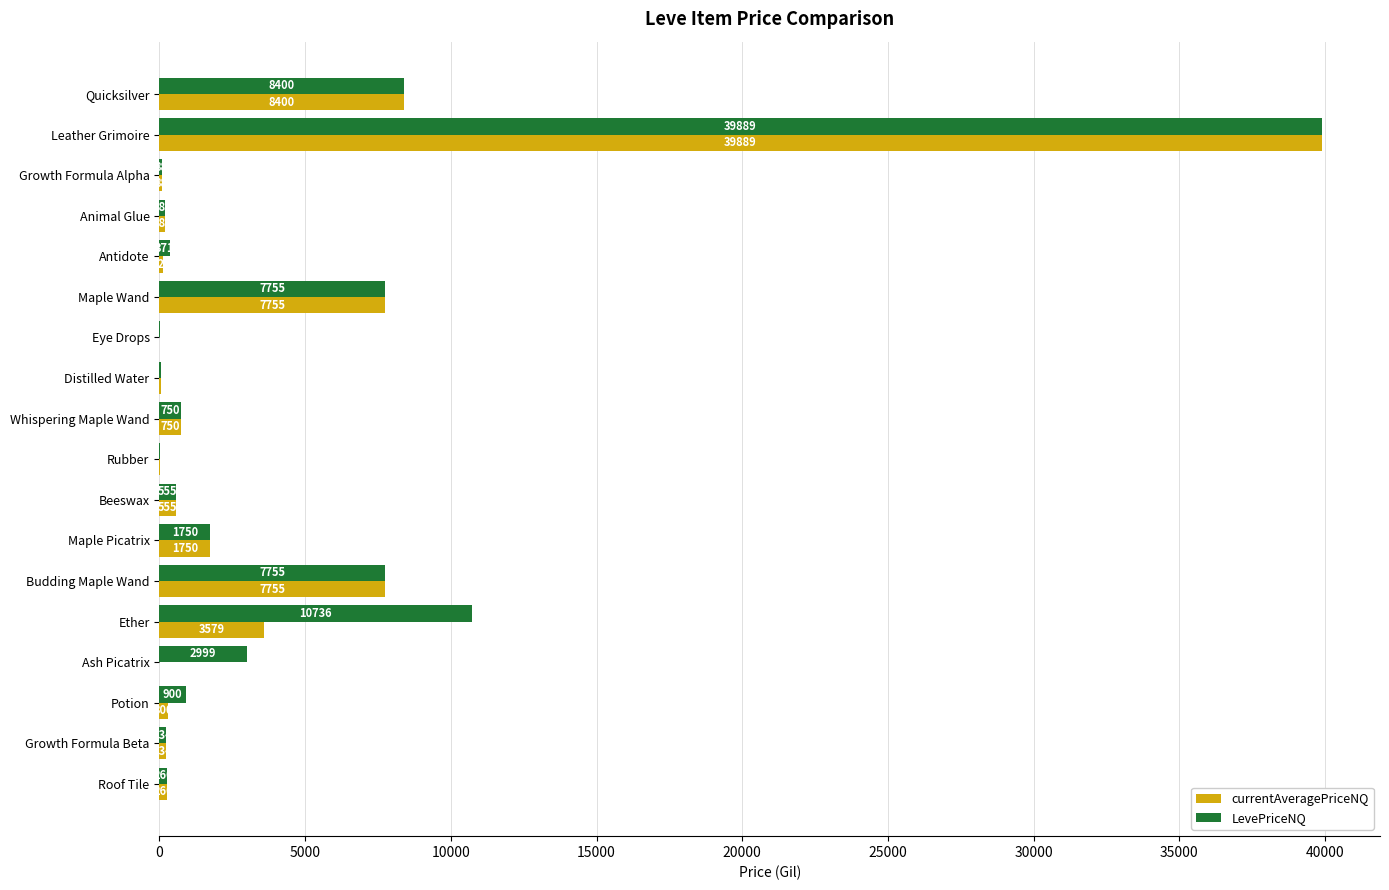

Which series has the largest total across all categories?

LevePriceNQ